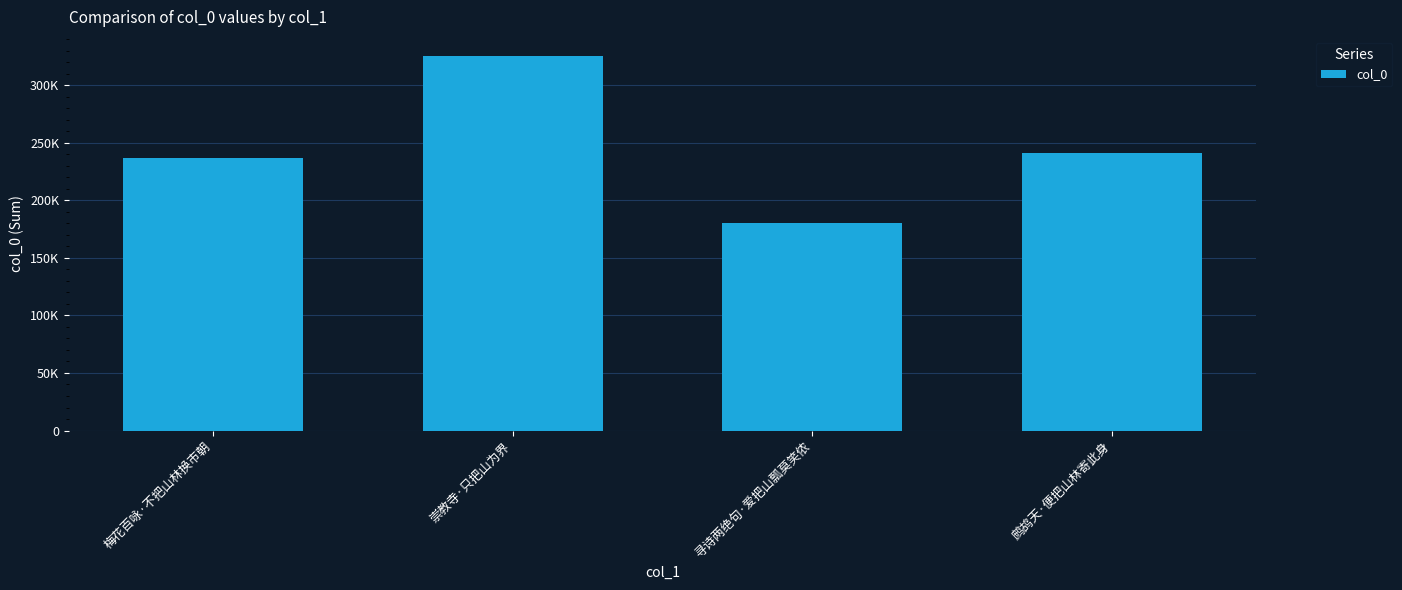

Does the chart contain any negative values?

No